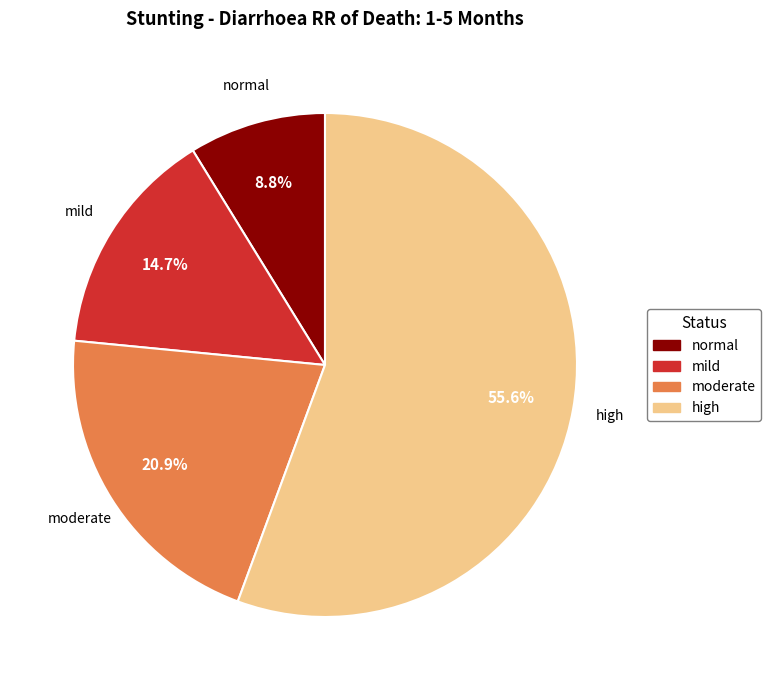

Approximately how many times larger is the value at mild compared to high?

0.3